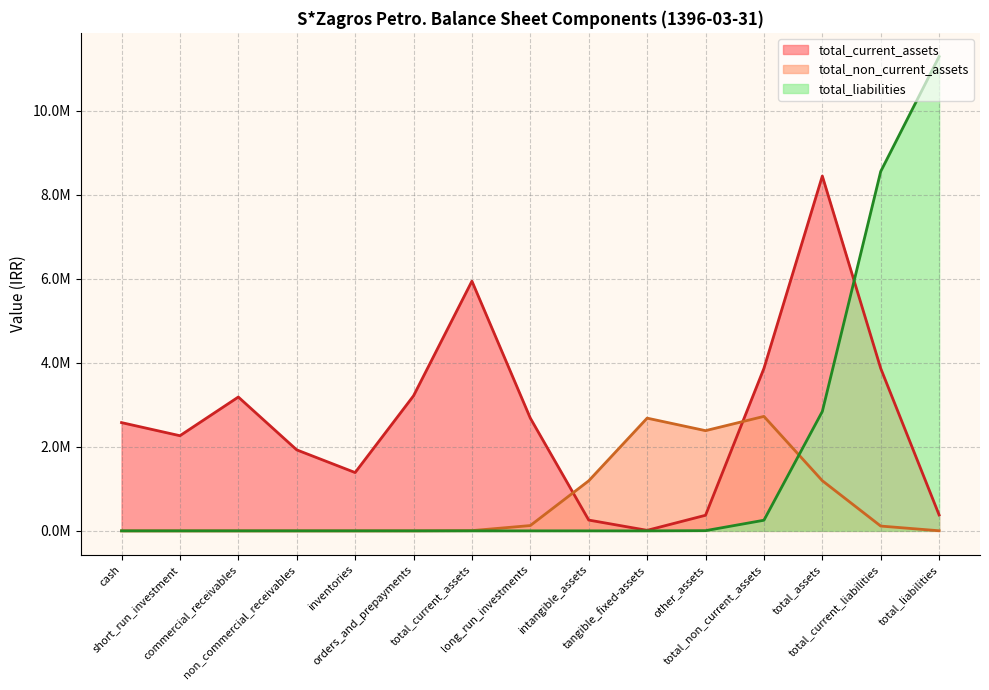

Does the chart have visible grid lines?

Yes